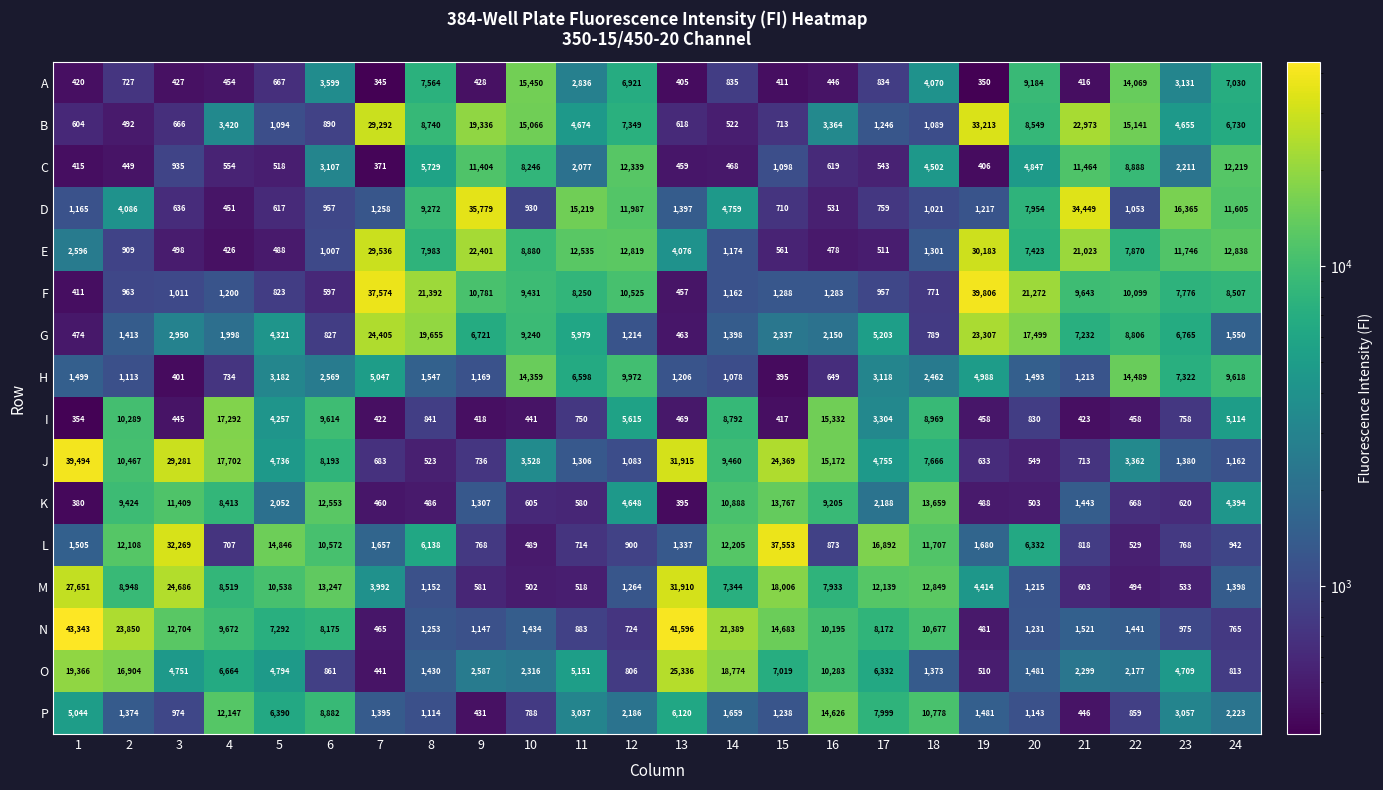

What is the difference between the second highest and minimum values in the I series?

14978